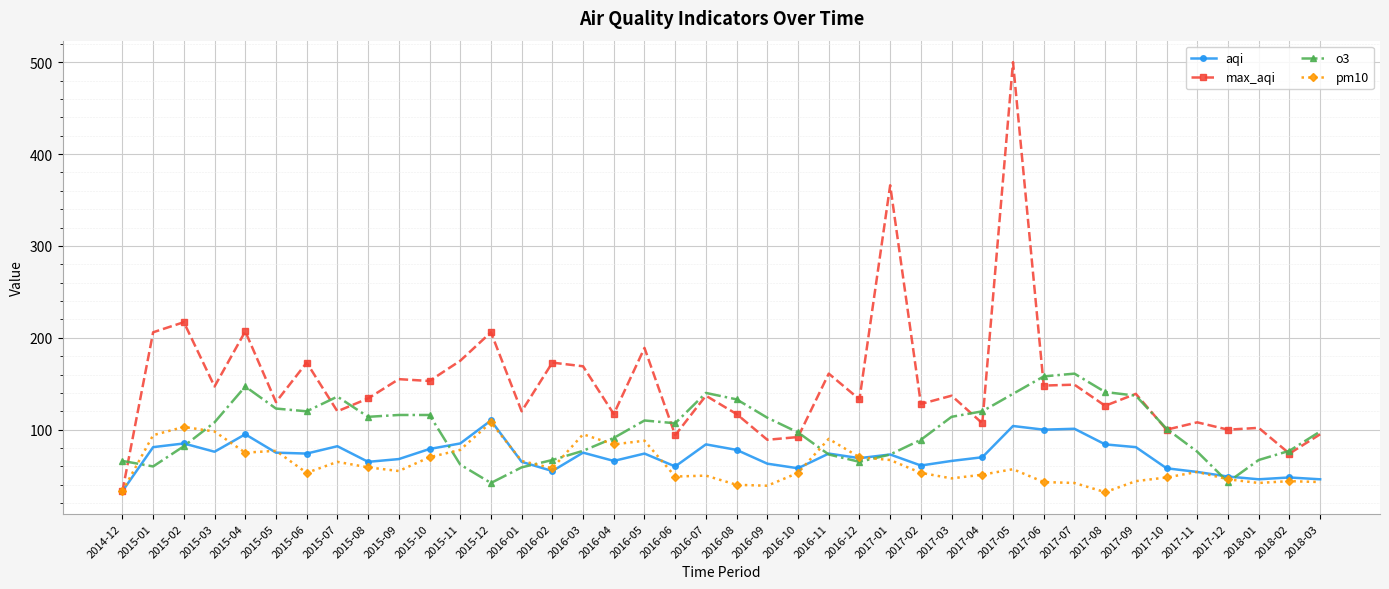

What is the difference between the maximum and minimum values in the max_aqi series?

467